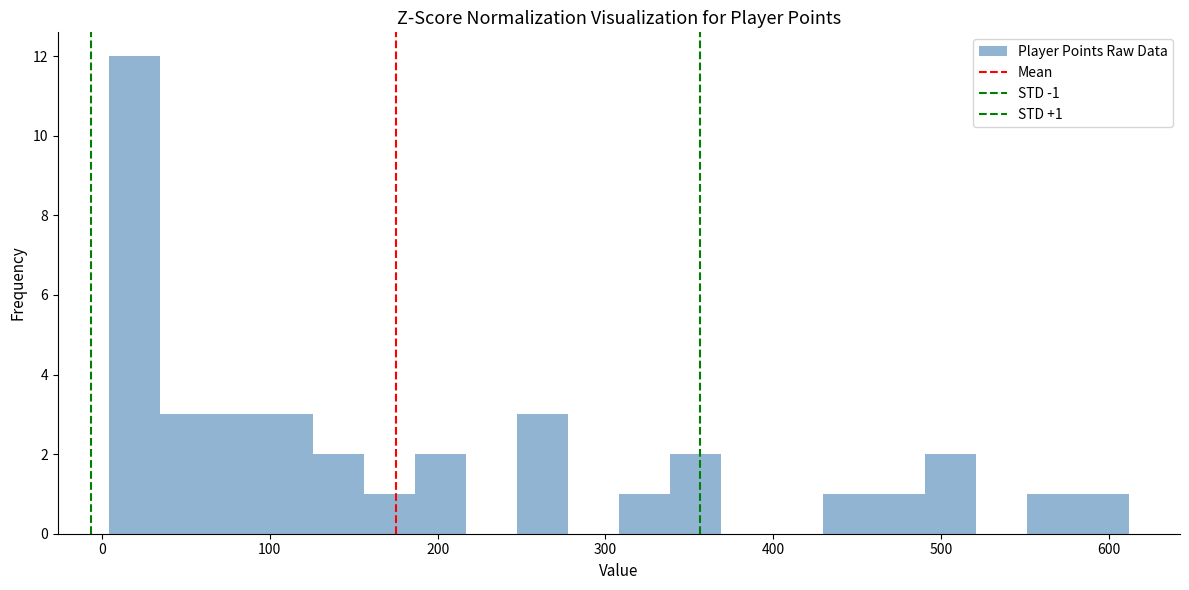

Read against the x-axis, roughly where is the centre of the tallest bar?

20